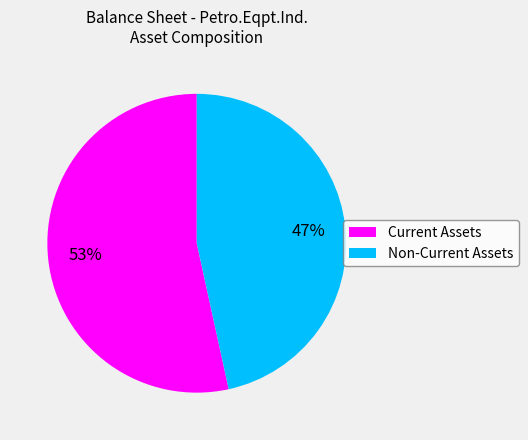

Does any single category account for the majority?

Yes